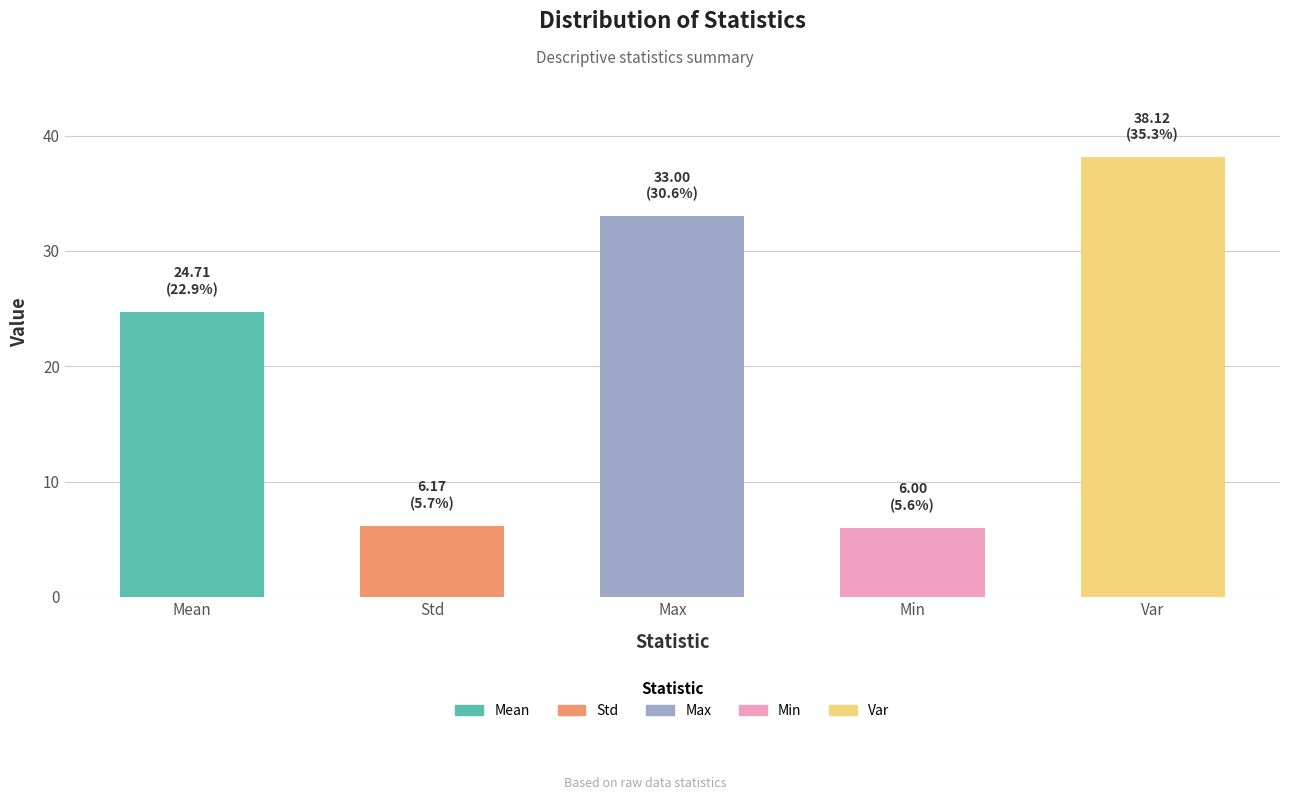

Which category has the highest value across all series?

Var